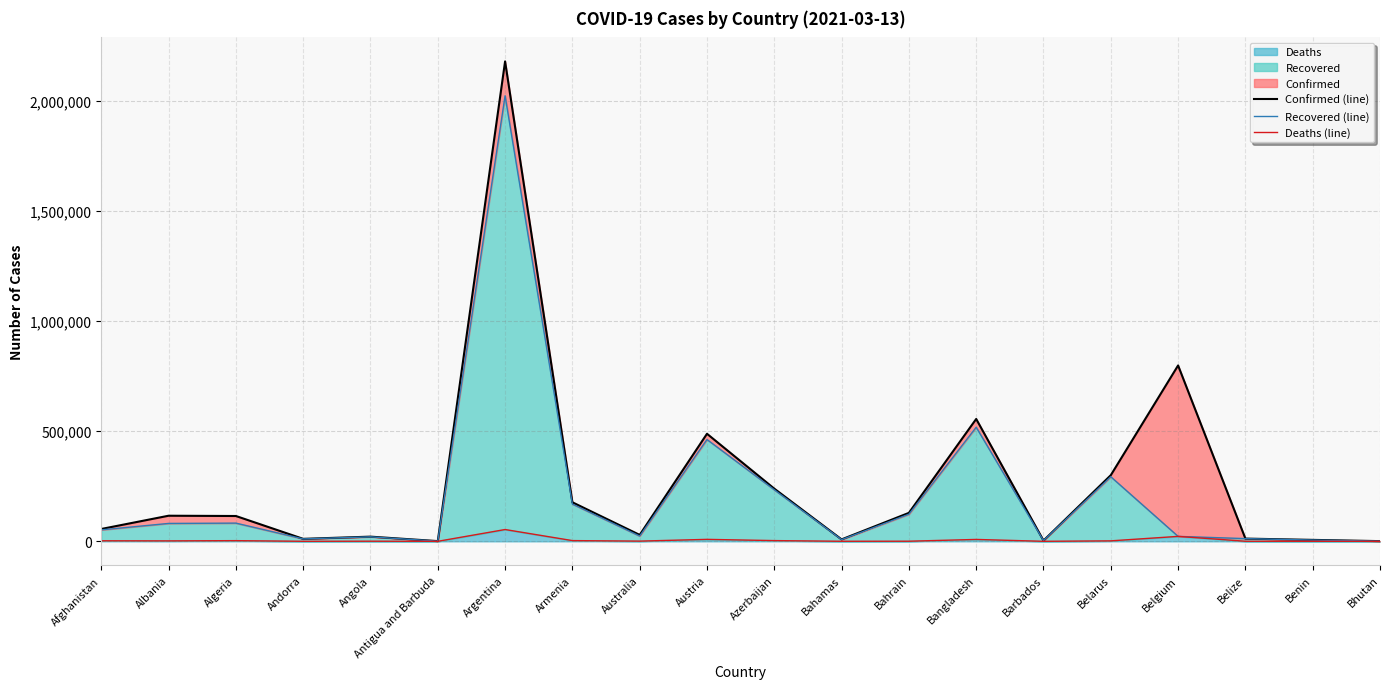

How many data points does each series have?

20